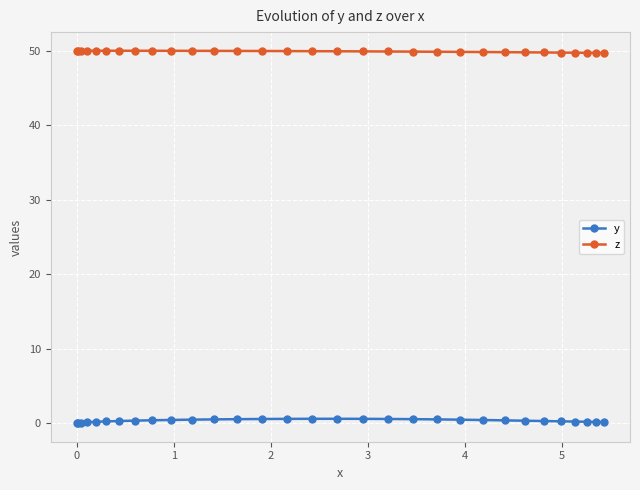

Which series has the largest range (max minus min)?

y